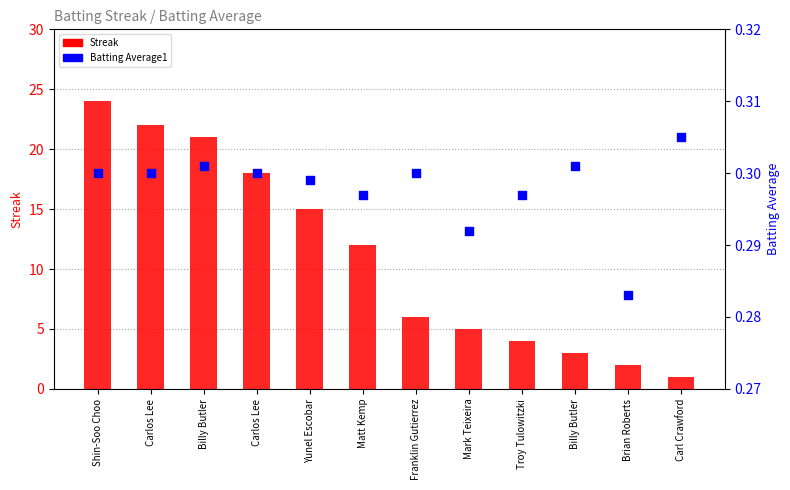

Which series reaches the minimum Y coordinate?

Batting Average1